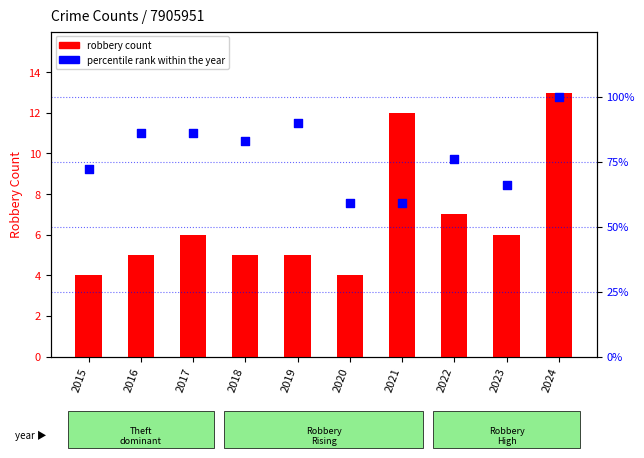

Which series has the largest total across all categories?

percentile rank within the year